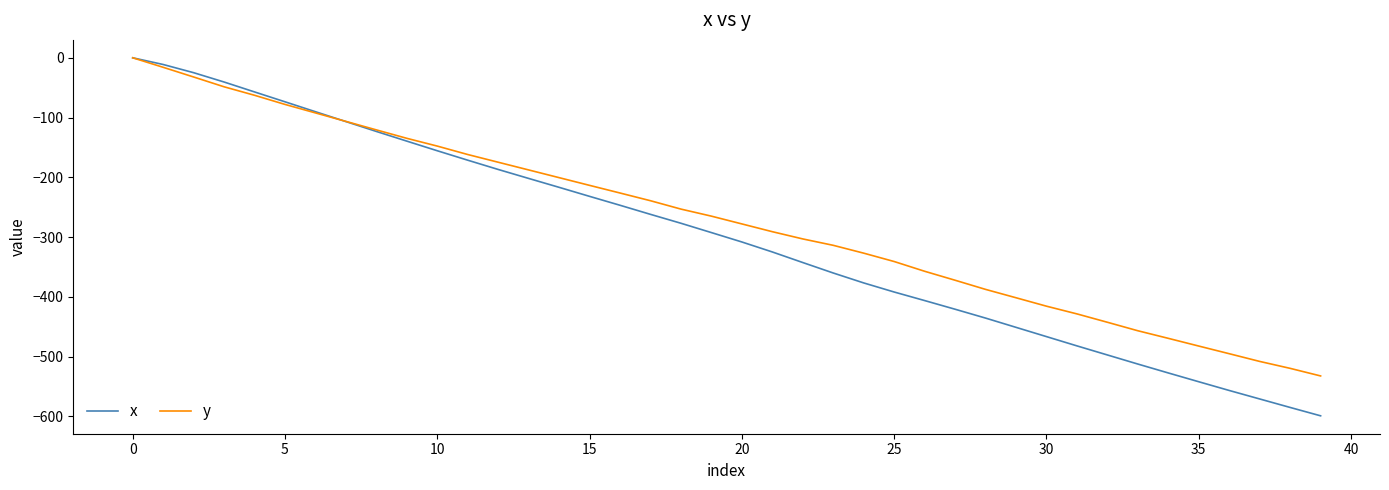

Rank the series by their average value, from lowest to highest.

x, y